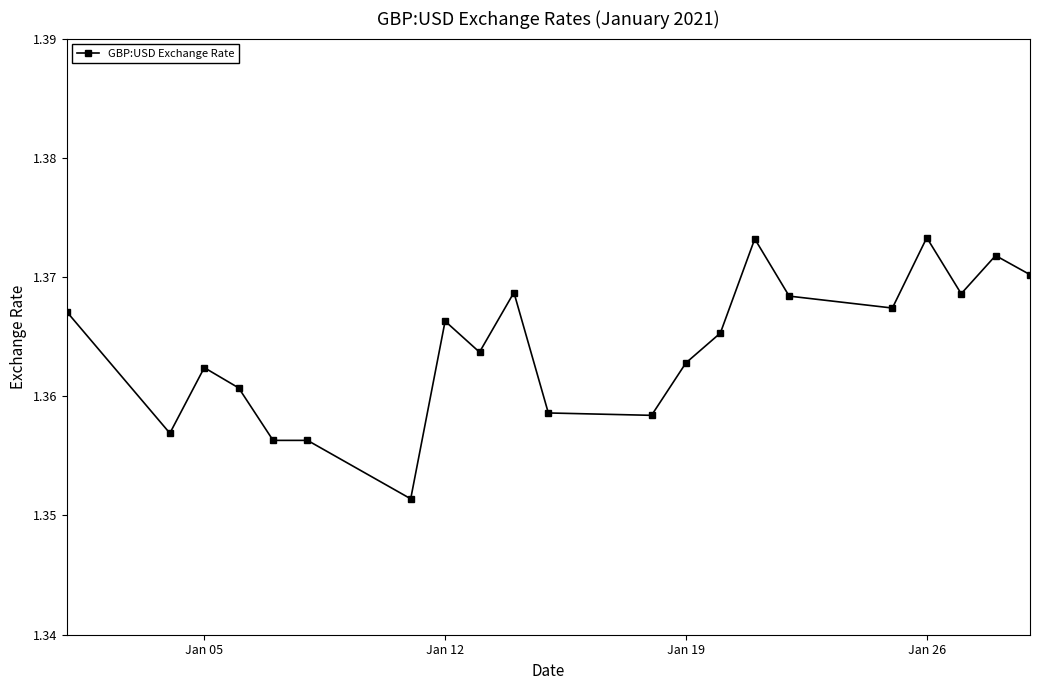

True or false: there are more than 0 points higher than both neighbors.

True